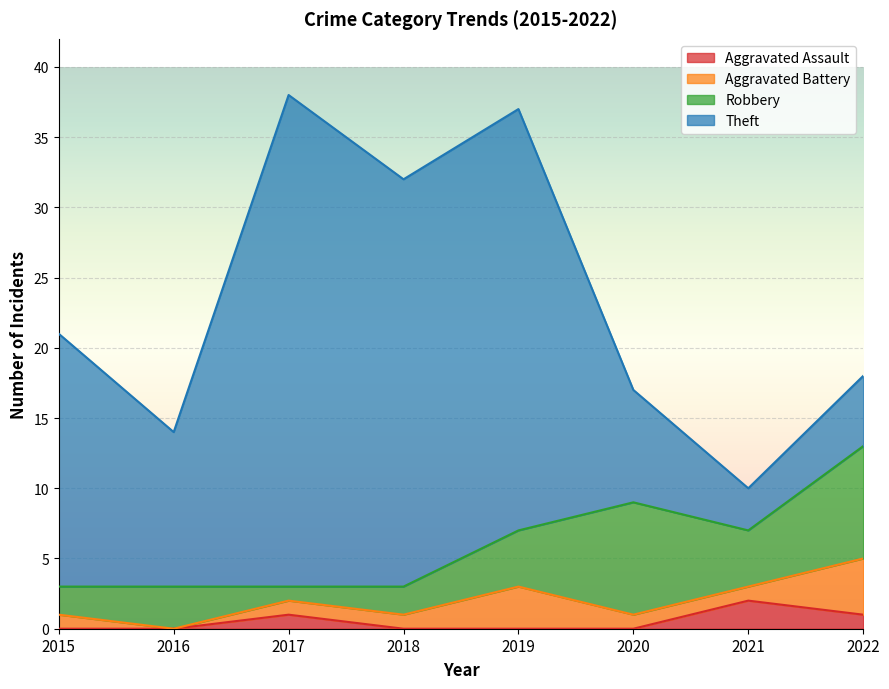

At how many categories does at least one series exceed 2?

8